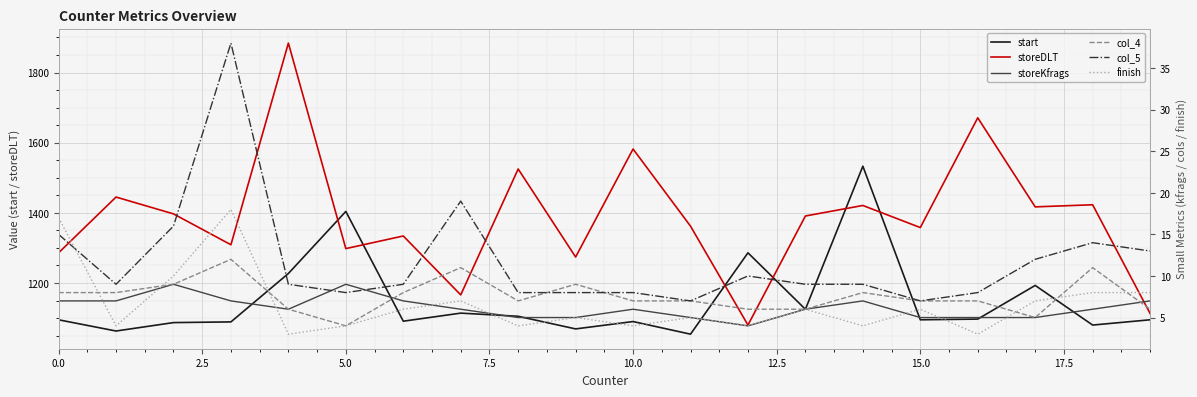

What is the highest value of the start series?

1533